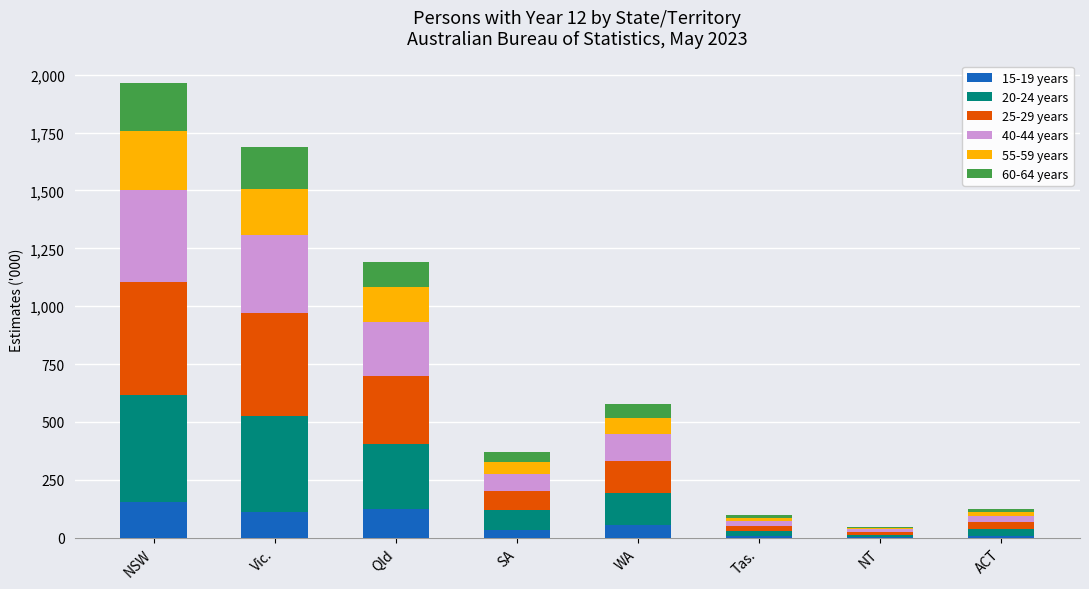

At which category is the sum across all series the highest?

NSW